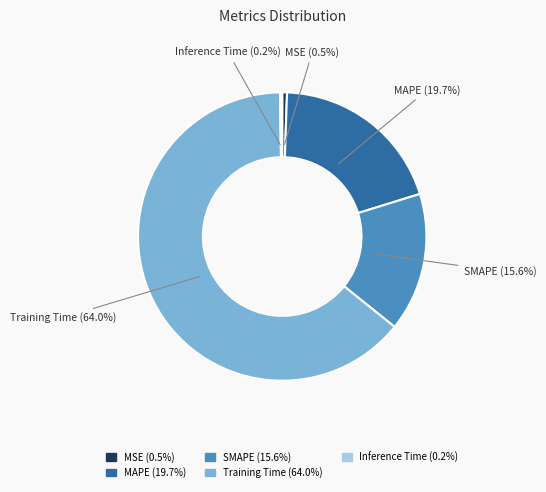

Is Training Time the majority of the pie?

Yes